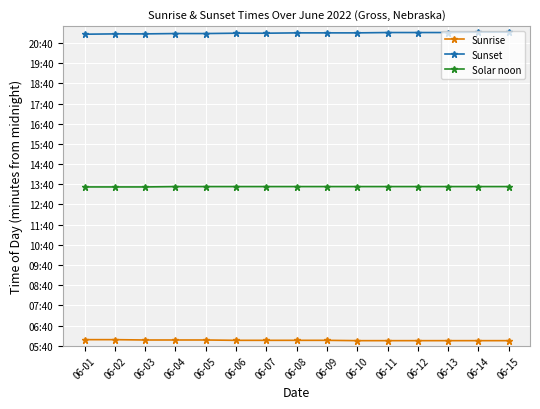

What is the sum of the Sunrise values at 06-05 and 06-04?

714